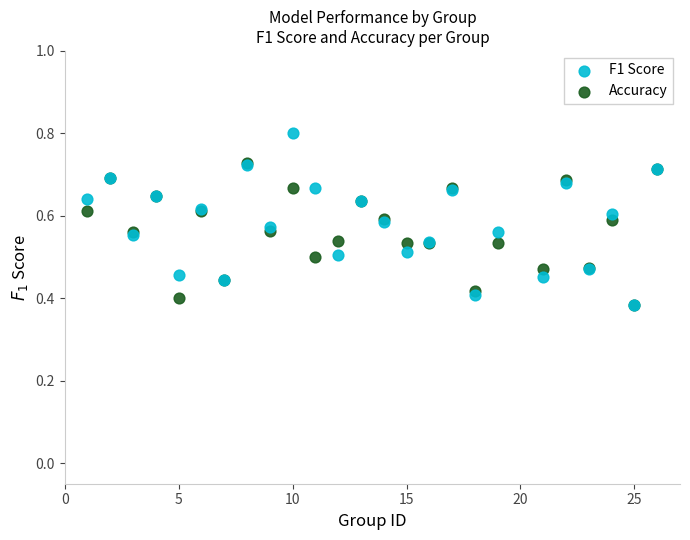

What are all the series names shown in the legend?

F1 Score, Accuracy